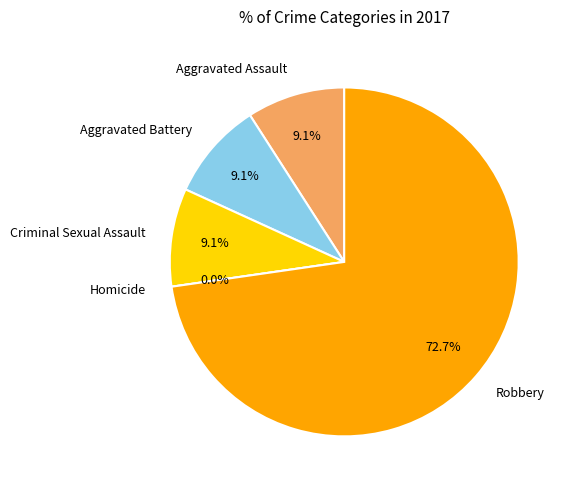

Is there a majority slice in this chart?

Yes